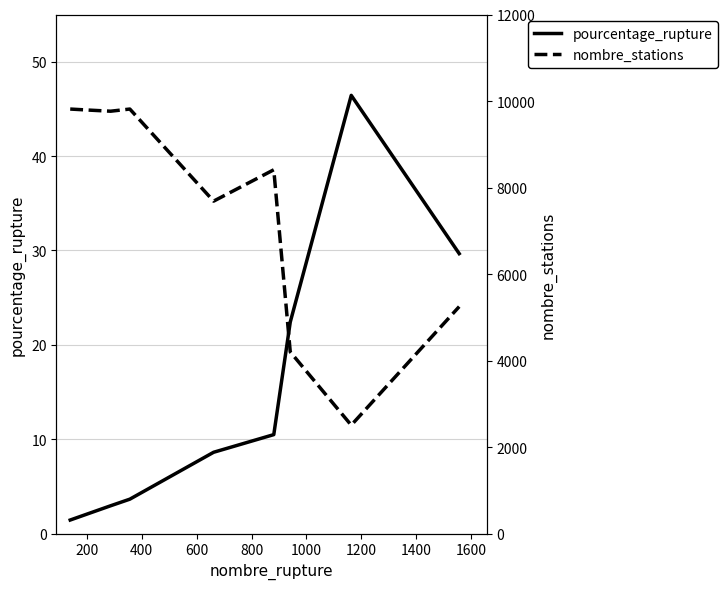

In nombre_stations, how many points are lower than both neighbors (excluding endpoints)?

3